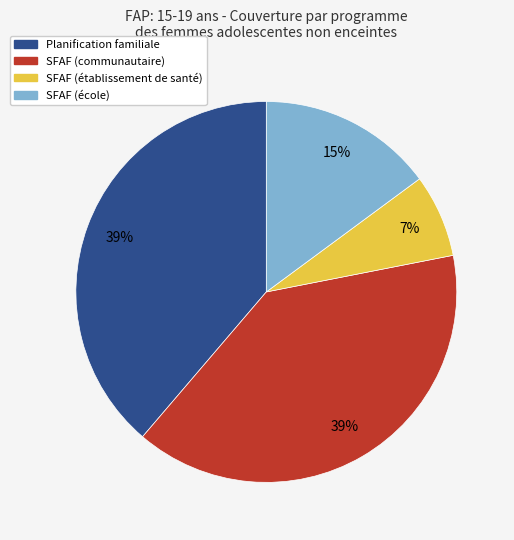

Which category has the smallest portion of the pie?

SFAF (établissement de santé)